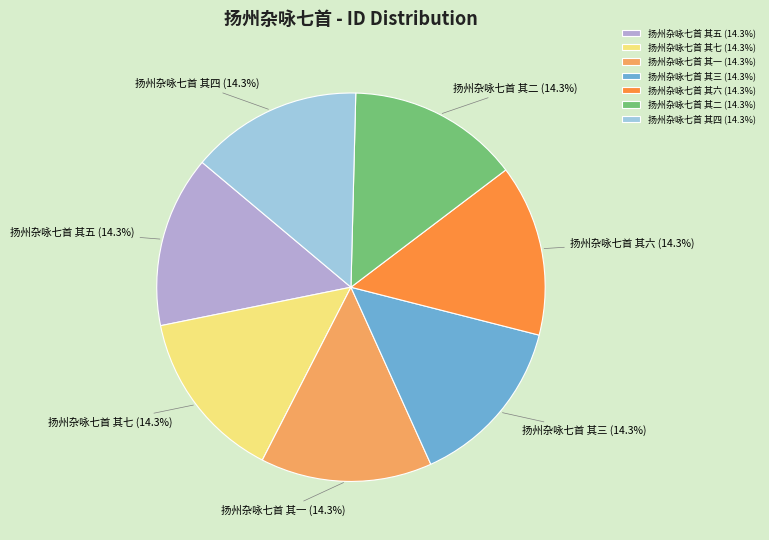

Is there any slice that represents more than half of the pie?

No